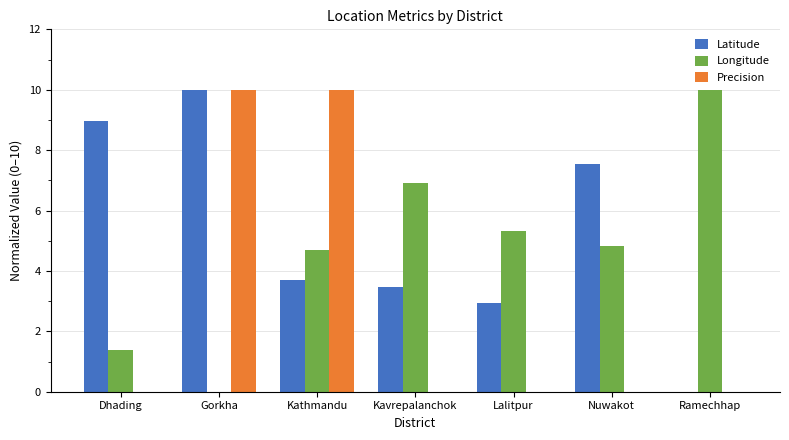

Count the number of data series in this chart.

3